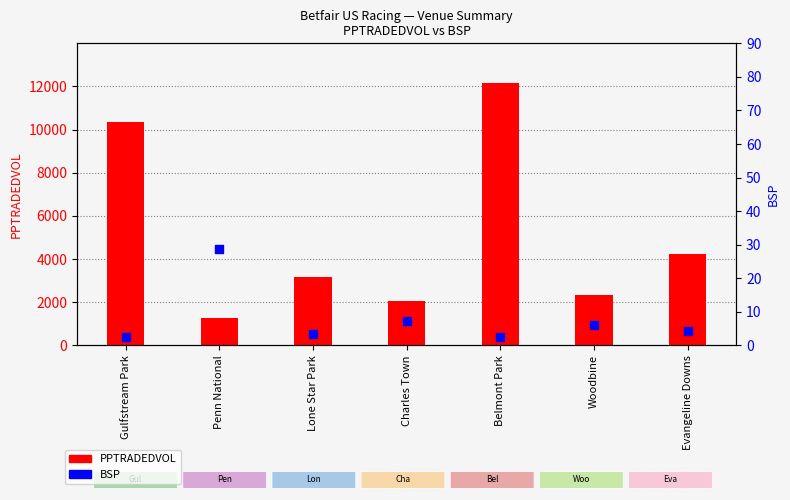

At which category is the sum across all series the highest?

Belmont Park